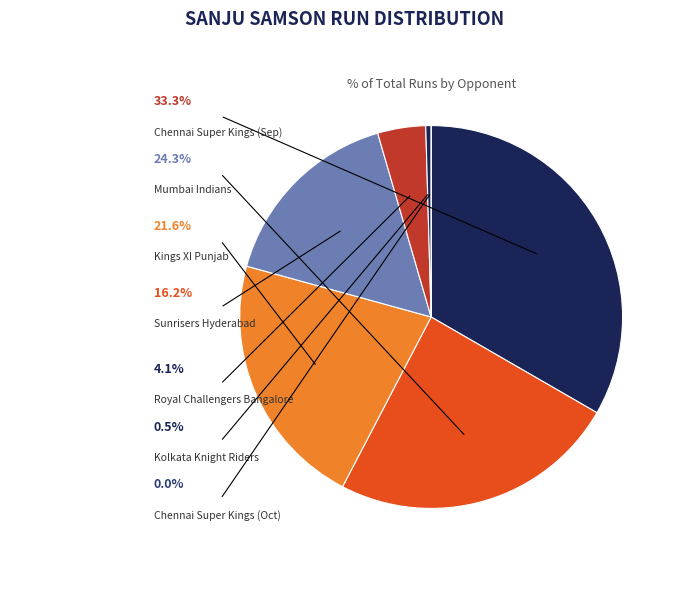

What is the largest slice in the pie chart?

Chennai Super Kings